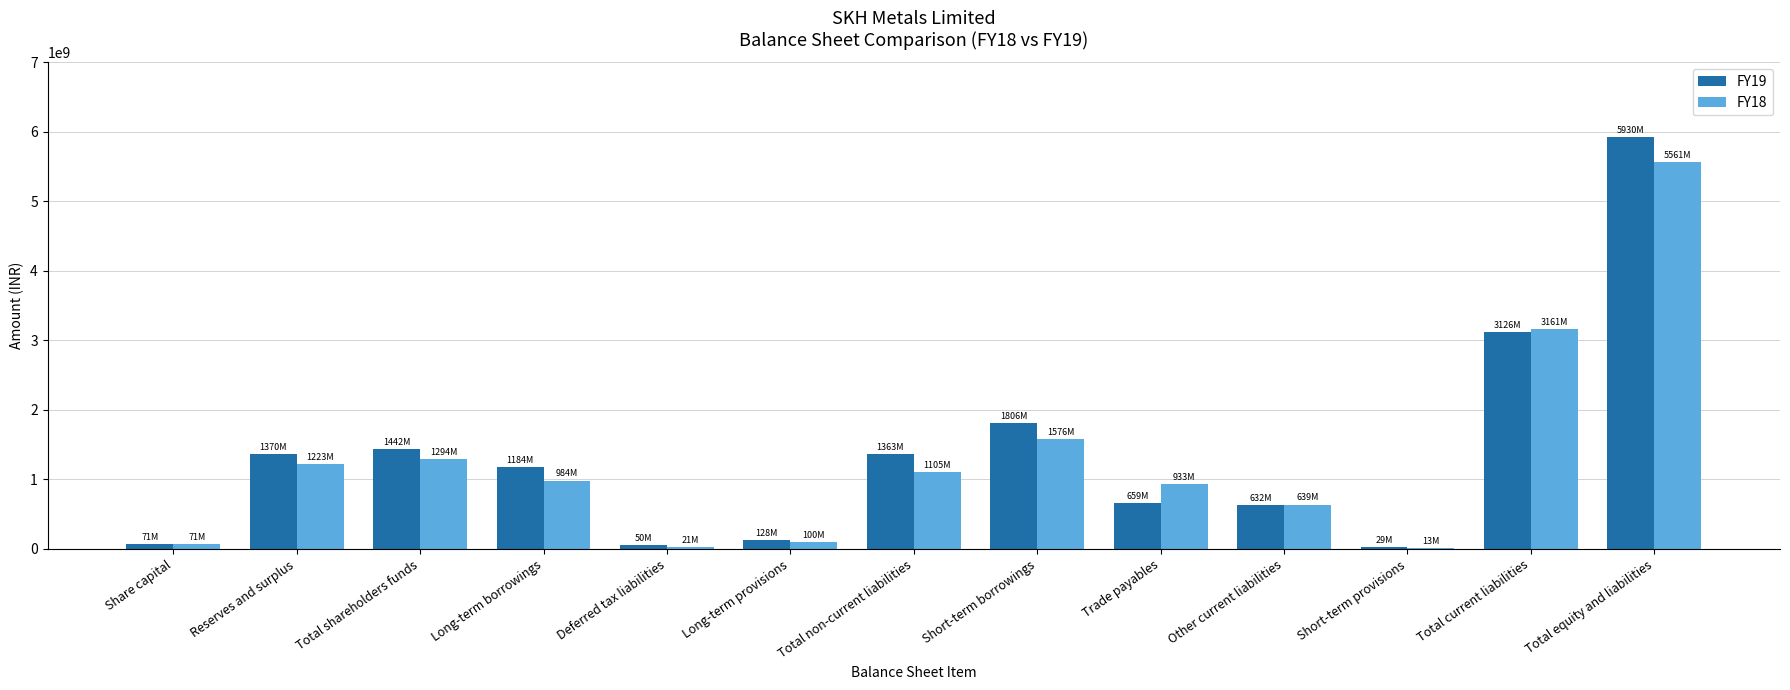

Which series changed the most between Share capital and Total shareholders funds?

FY19